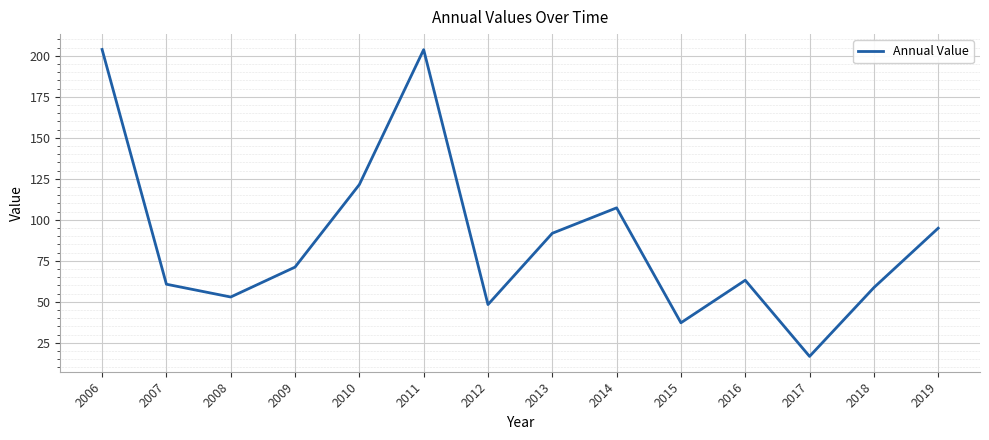

True or false: the data shows 203.7 at 2011.

True